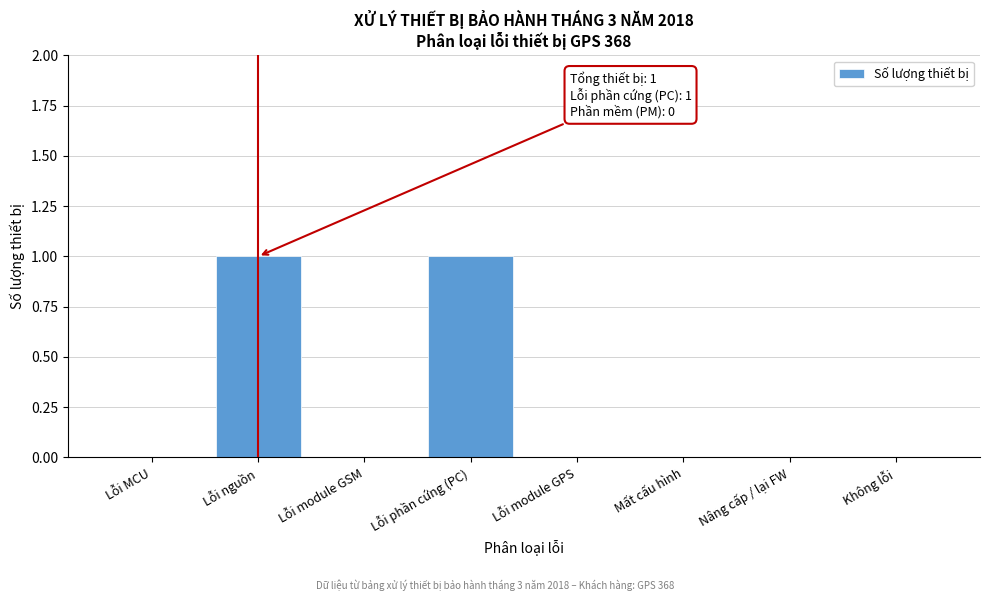

Reading right to left, transcribe all the data shown in this chart.

Không lỗi=0	Nâng cấp / lại FW=0	Mất cấu hình=0	Lỗi module GPS=0	Lỗi phần cứng (PC)=1	Lỗi module GSM=0	Lỗi nguồn=1	Lỗi MCU=0